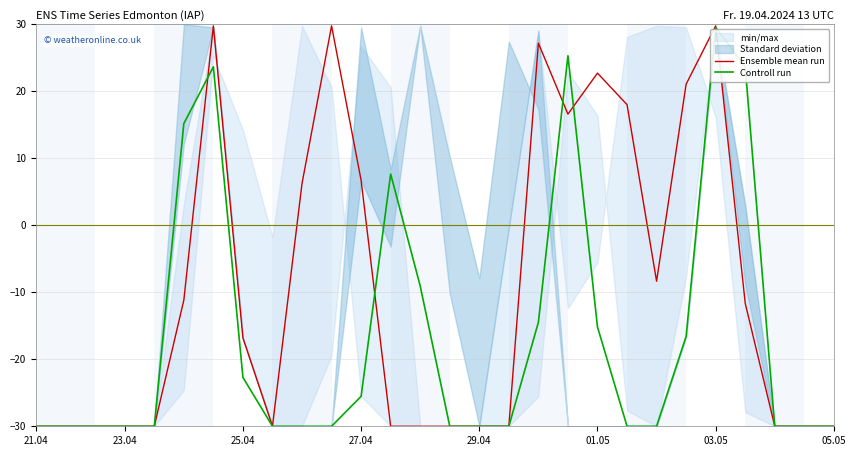

What is the lowest value of the Ensemble mean run series?

-30.0